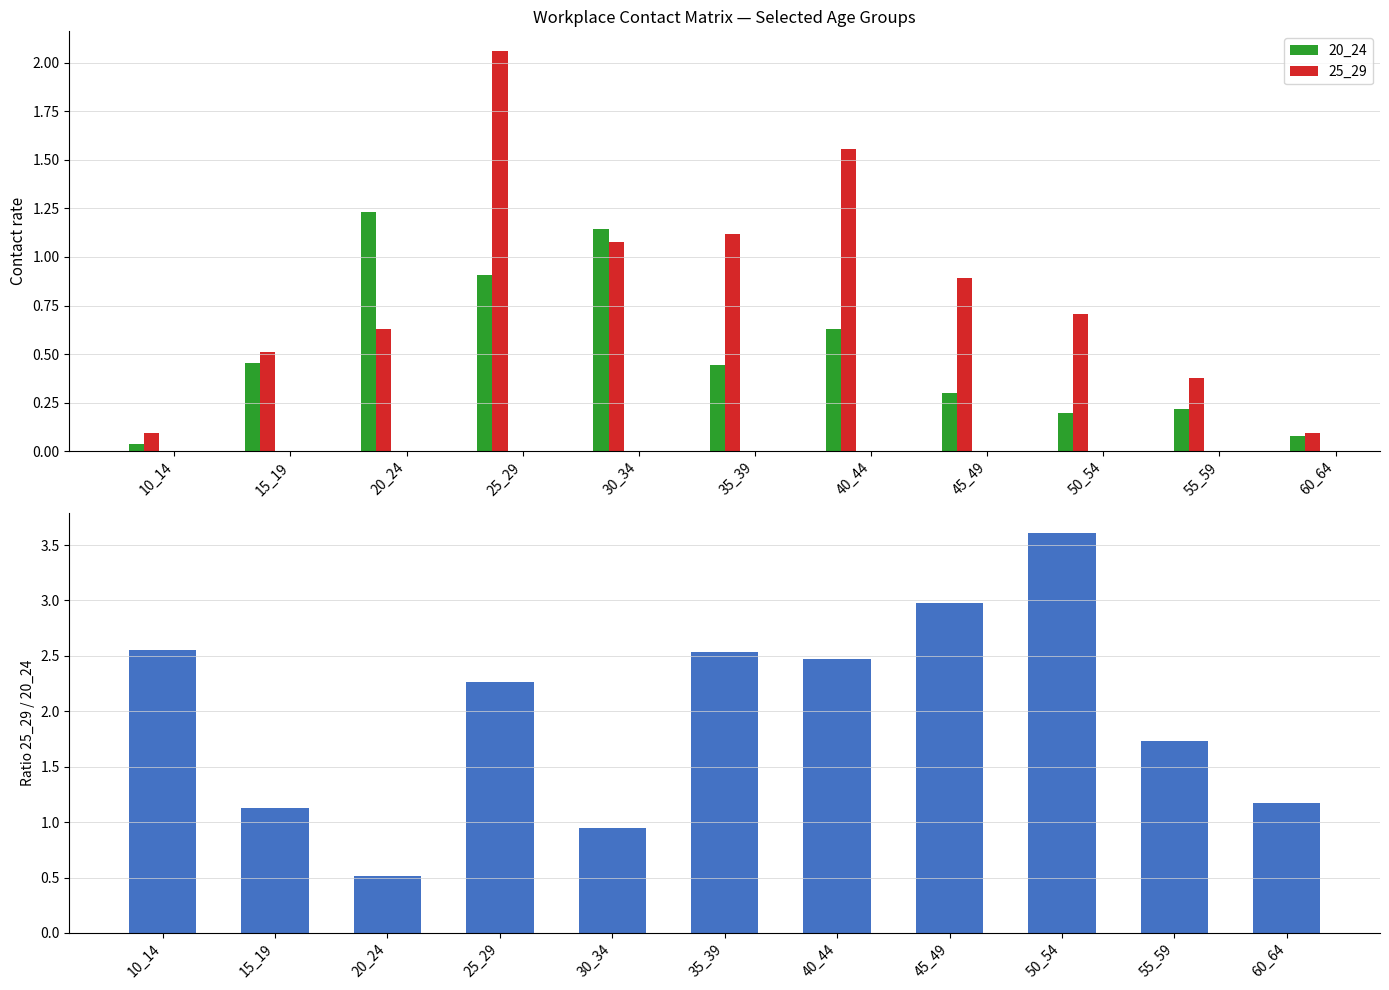

How many distinct data groups are displayed?

3